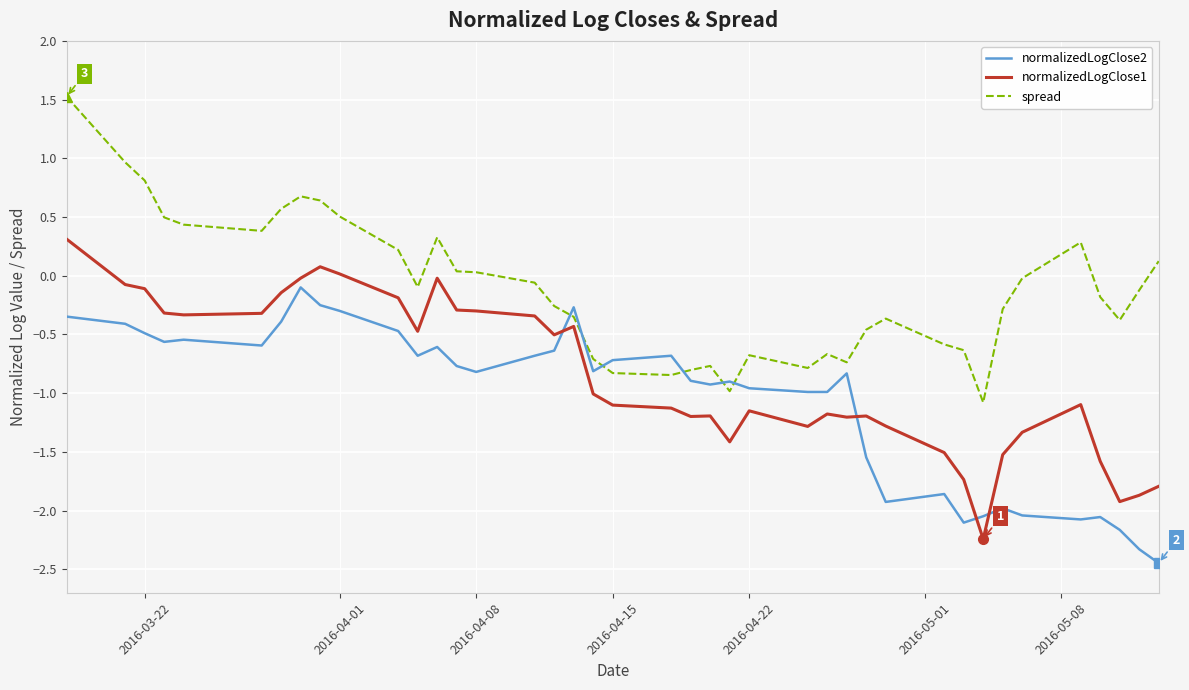

How many intersections are there between normalizedLogClose1 and normalizedLogClose2?

4